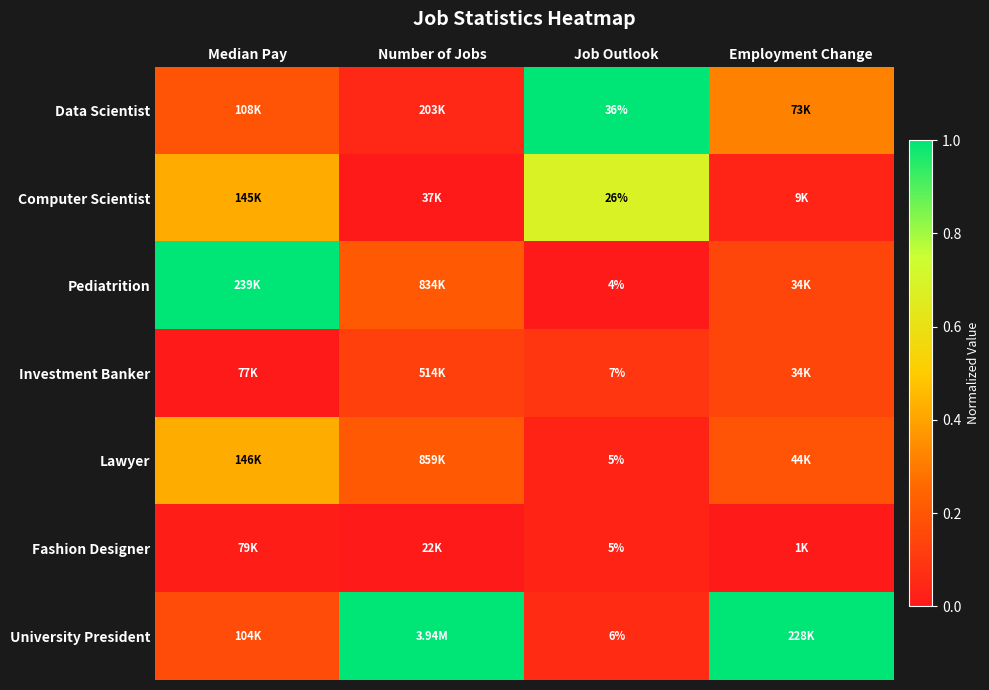

Is the value of Computer Scientist at Job Outlook greater than the value of Lawyer at Job Outlook?

Yes